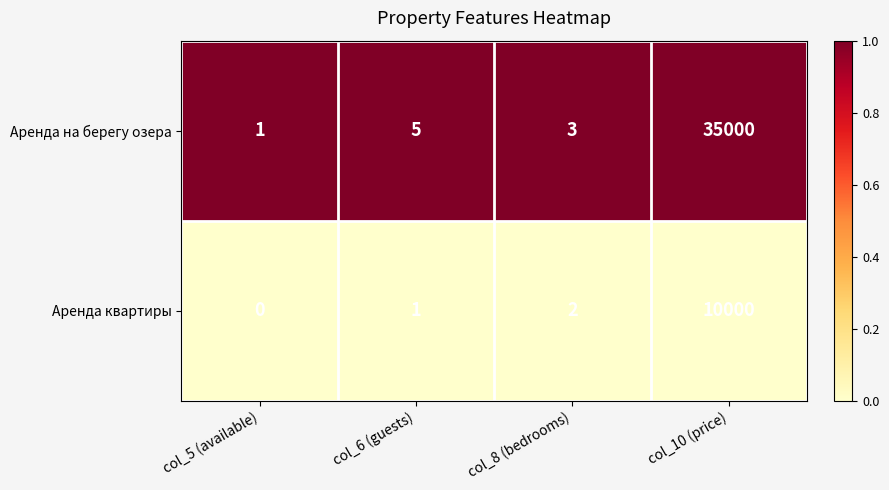

Which series has the largest total across all categories?

Аренда на берегу озера